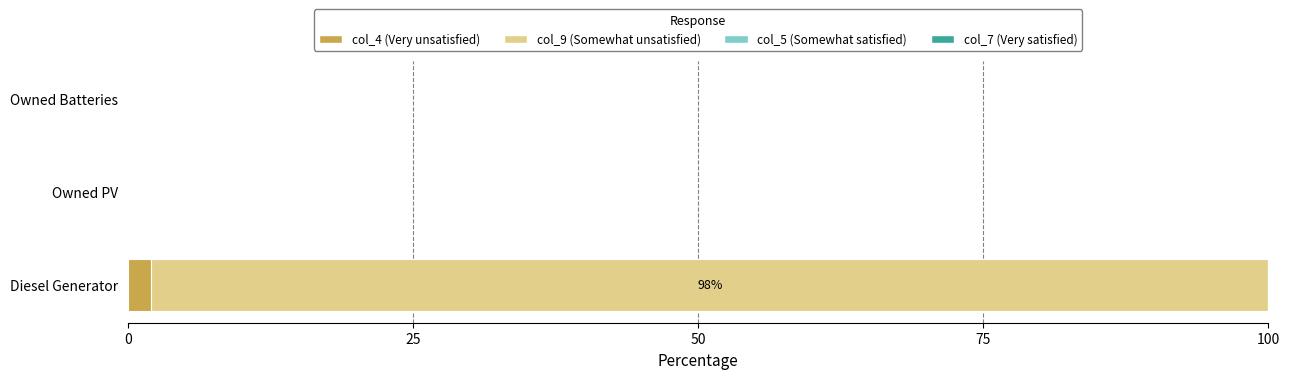

Which category has the highest value in the col_4 (Very unsatisfied) series?

Diesel Generator